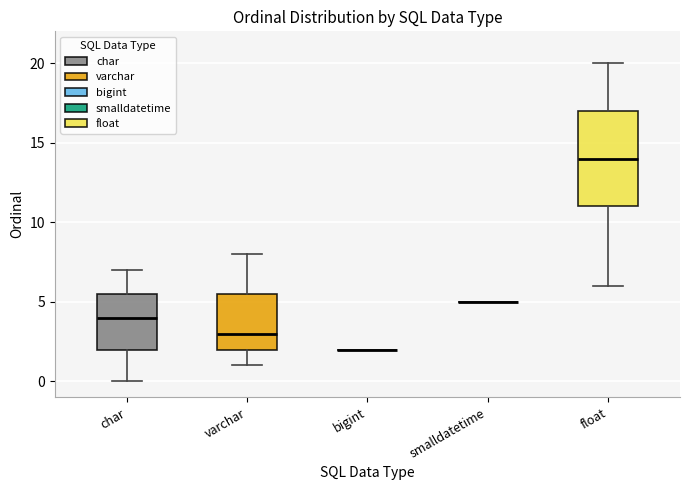

Where is the lower edge of the box for varchar on the y-axis? The values are not printed on the chart, so give them approximately, as read against the axis.

2.0